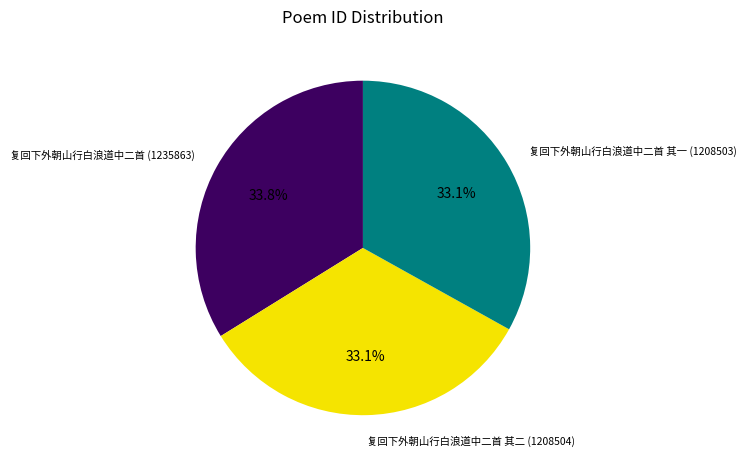

Count the number of slices in the pie.

3